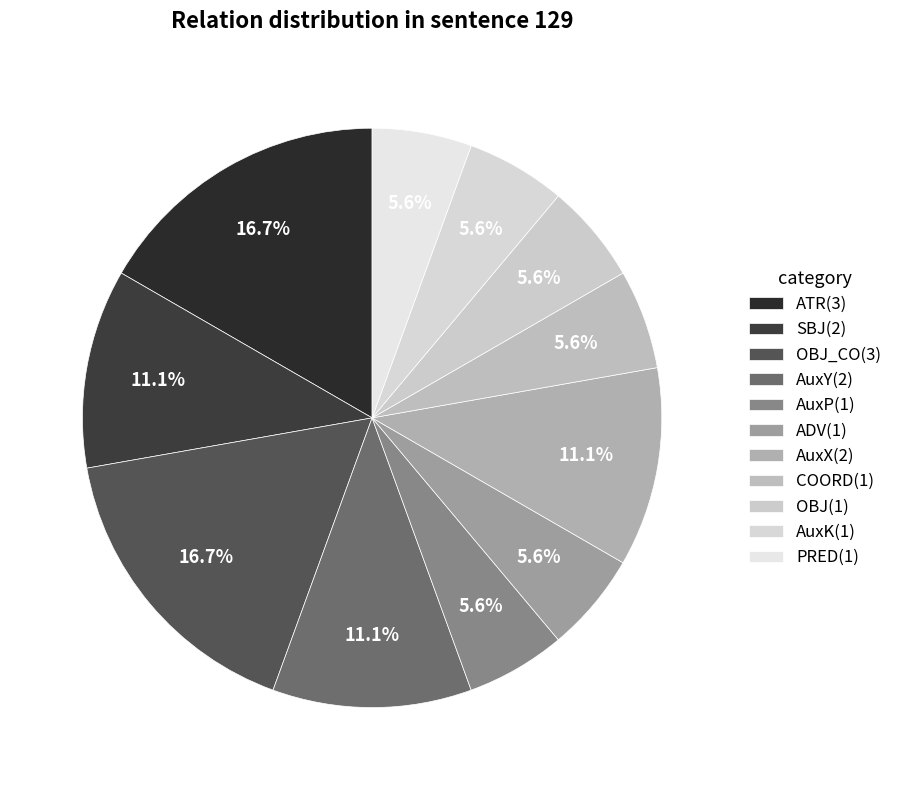

How many segments does this pie chart have?

11